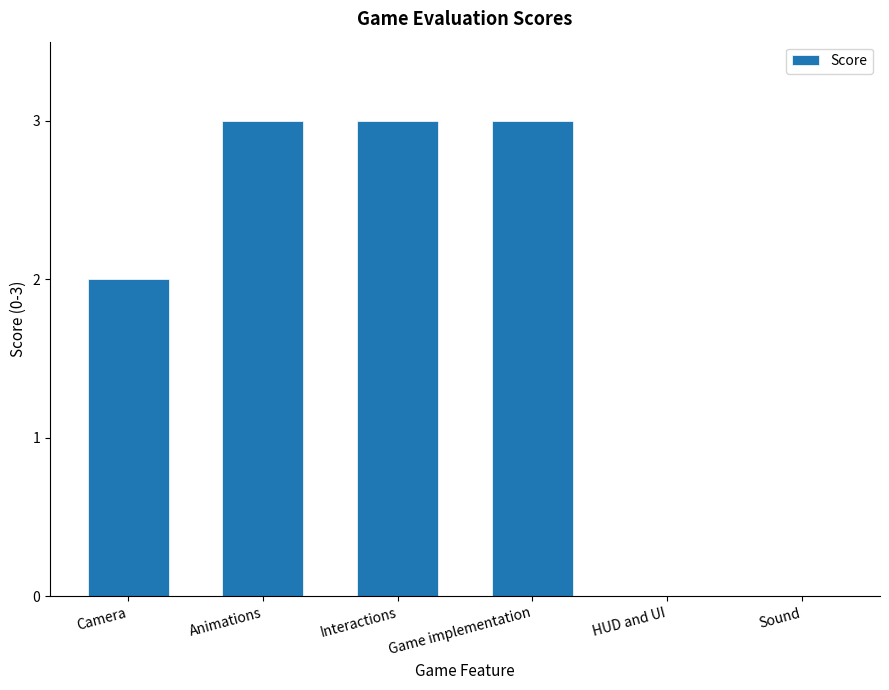

The value at Interactions is 3. True or false?

True